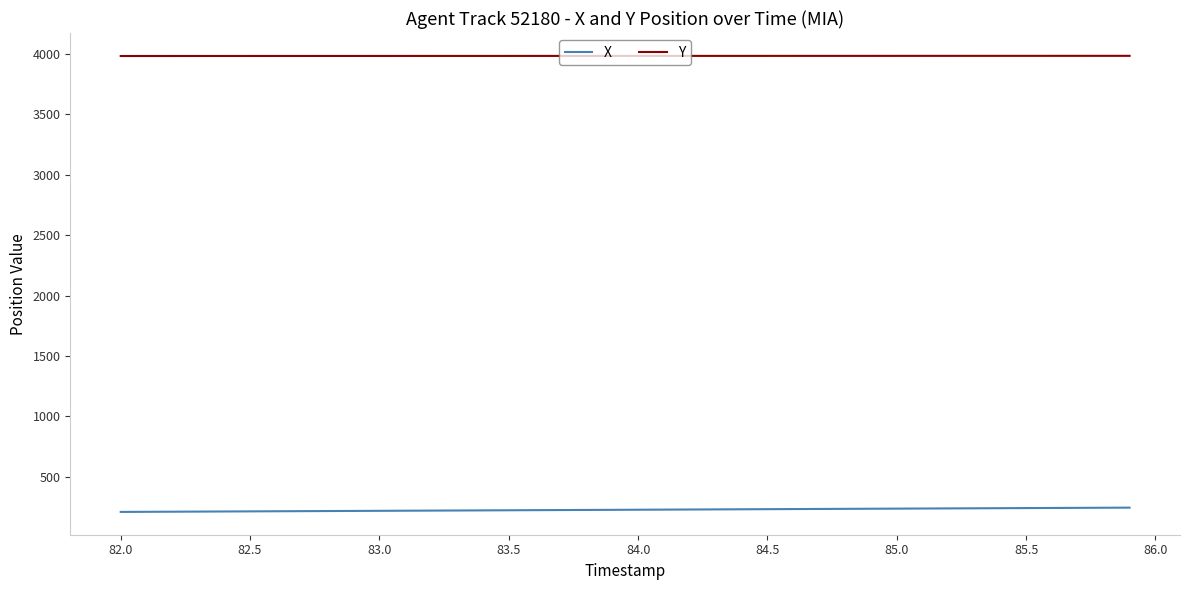

Rank the series by their maximum value, from highest to lowest.

Y, X